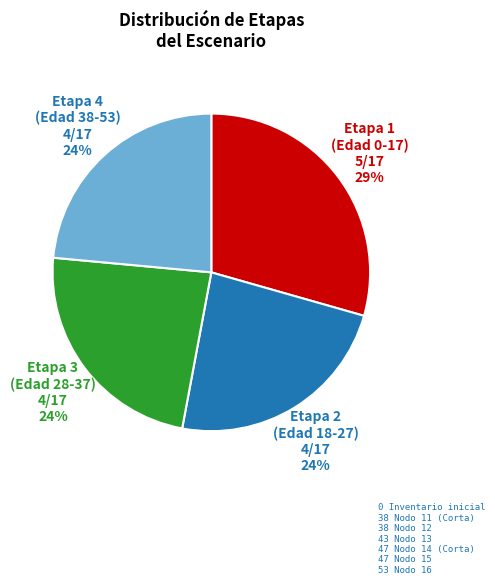

Does any single category account for the majority?

No